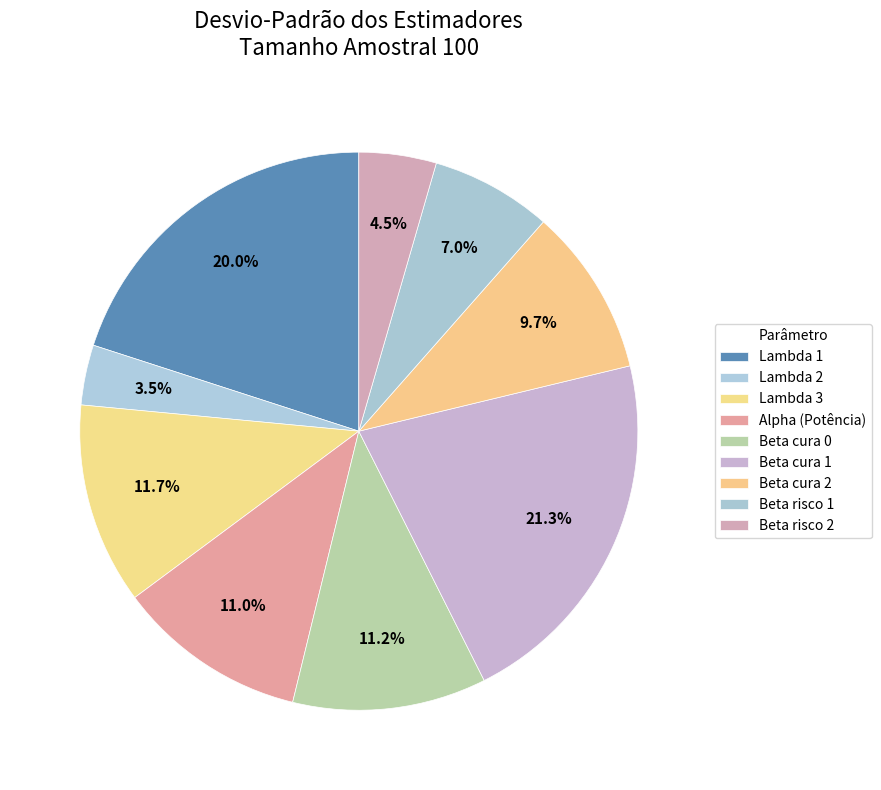

What is the total percentage of Beta risco 1 and Alpha (Potência)?

18.0%